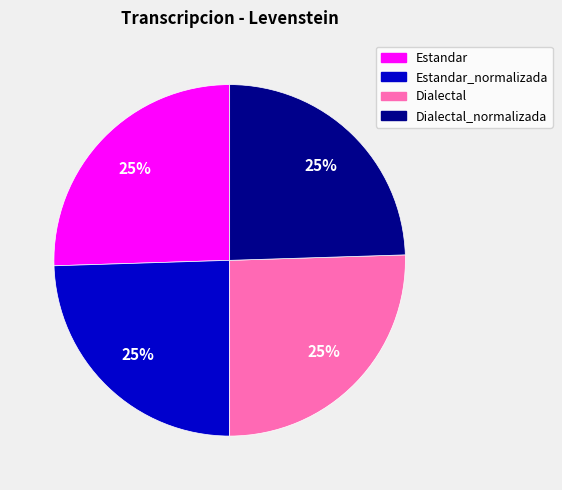

How many slices are in this pie chart?

4